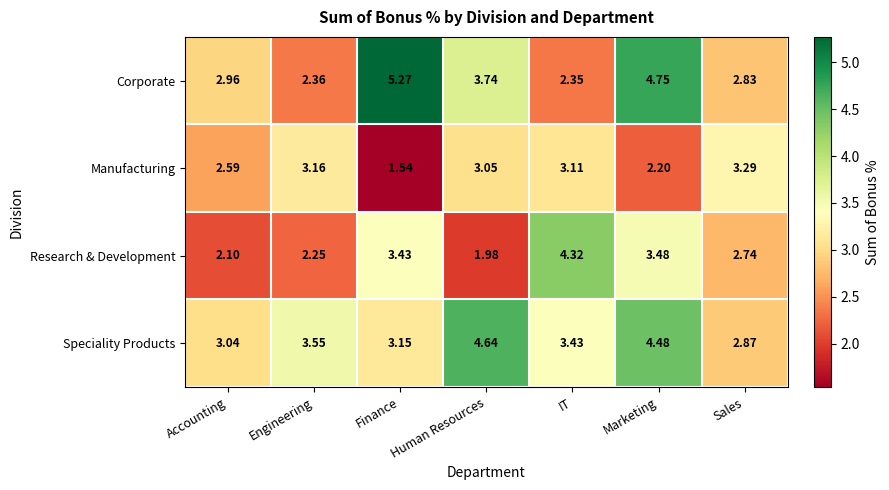

At how many categories does at least one series exceed 3?

7